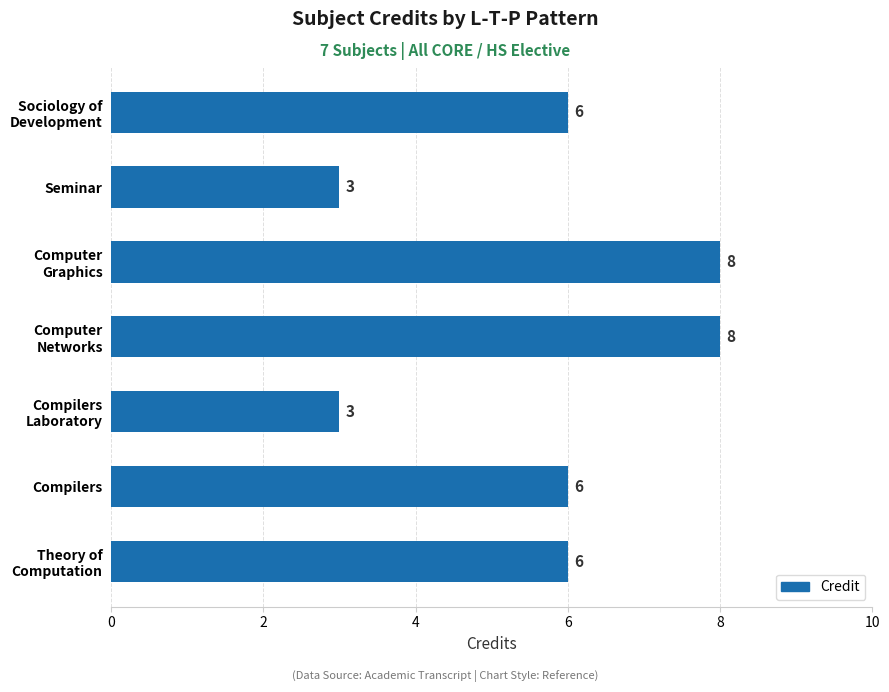

Read the value at Compilers.

6